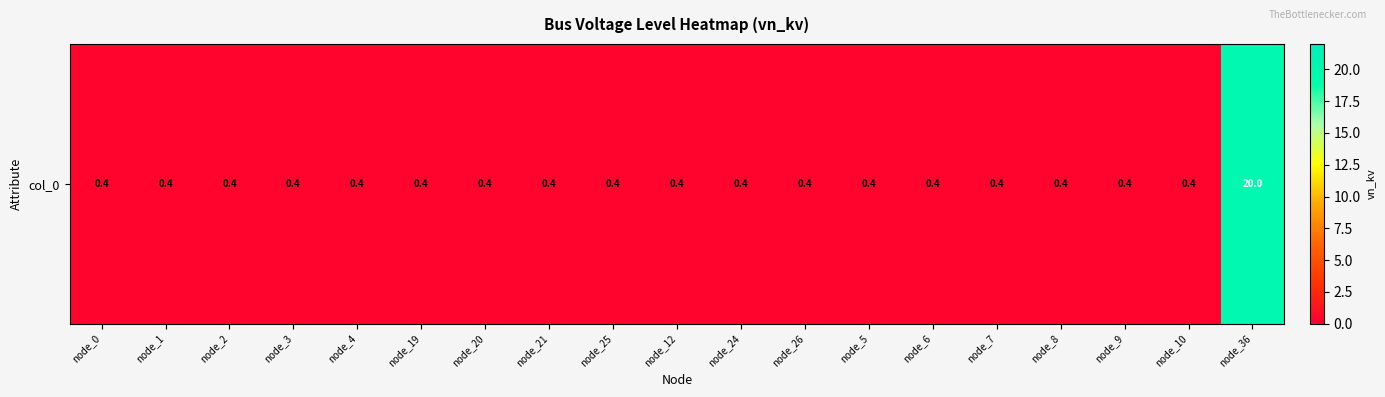

What is the sum of the values at node_5 and node_6?

0.8